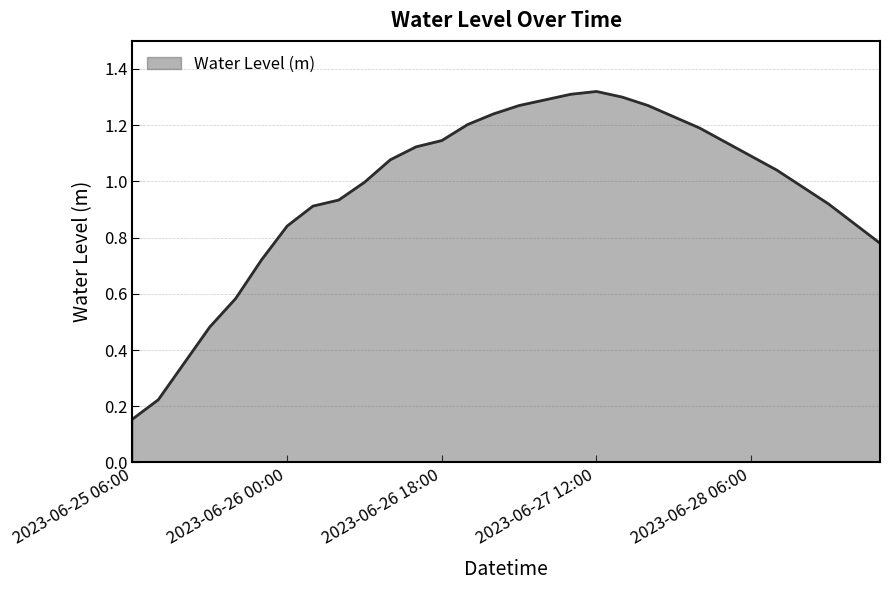

How many lines are shown in the chart?

1